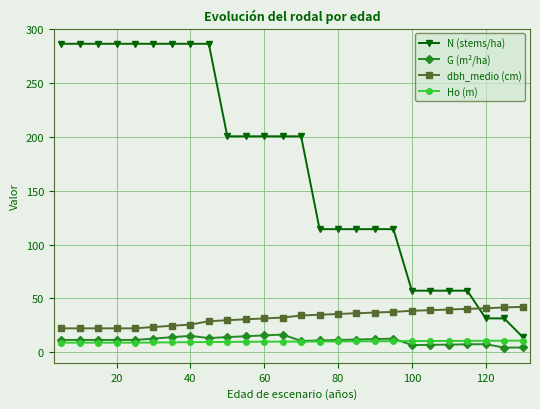

Which series has the largest total across all categories?

N (stems/ha)